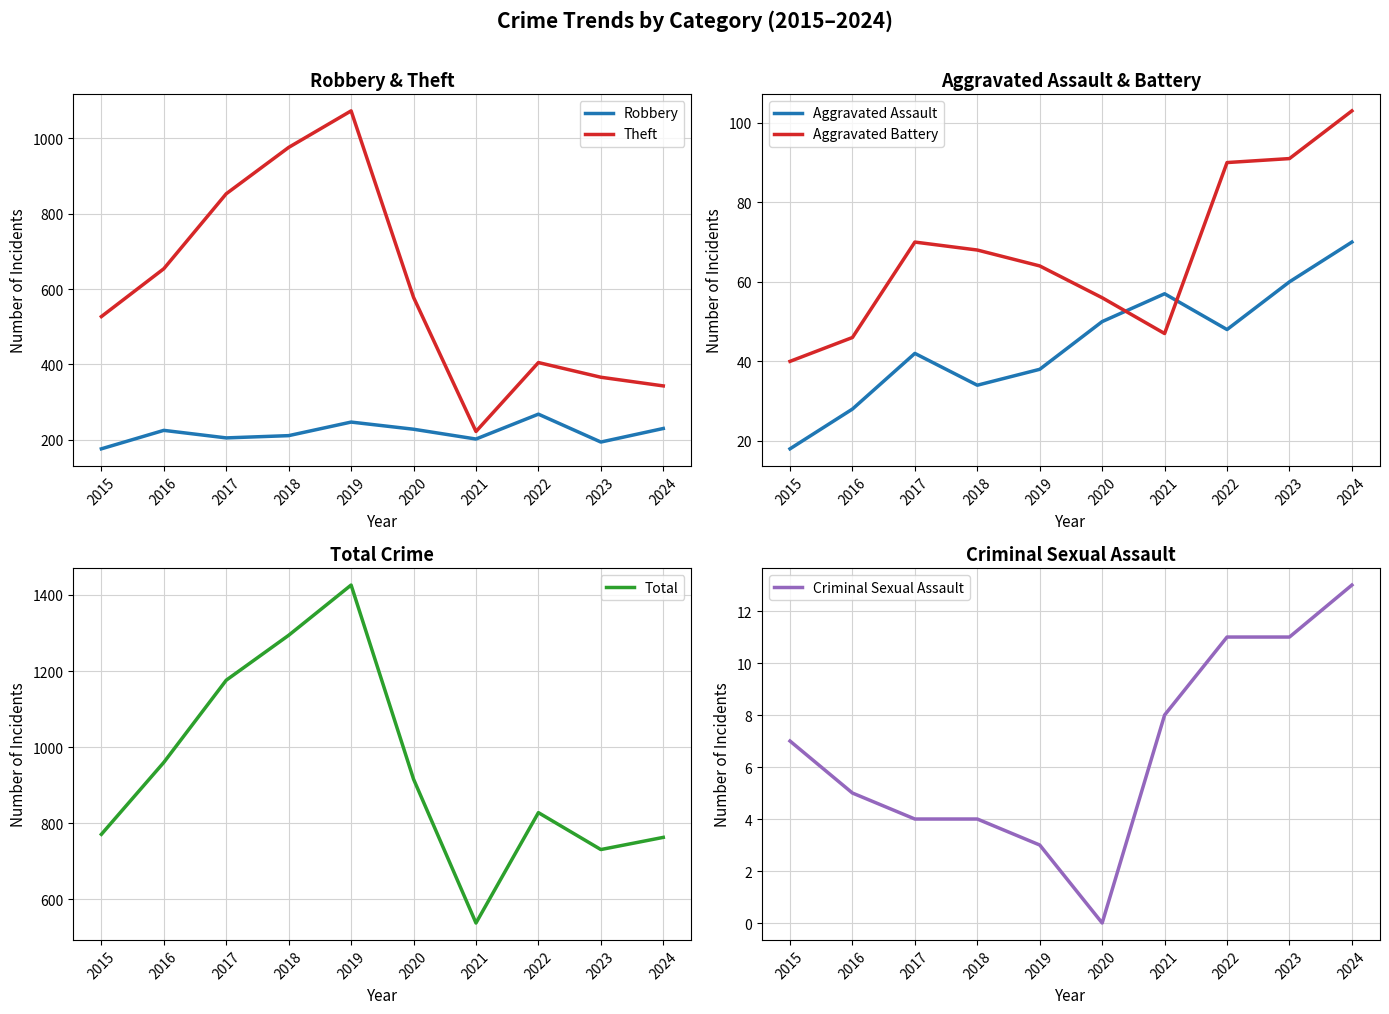

What is the greatest value displayed?

1426